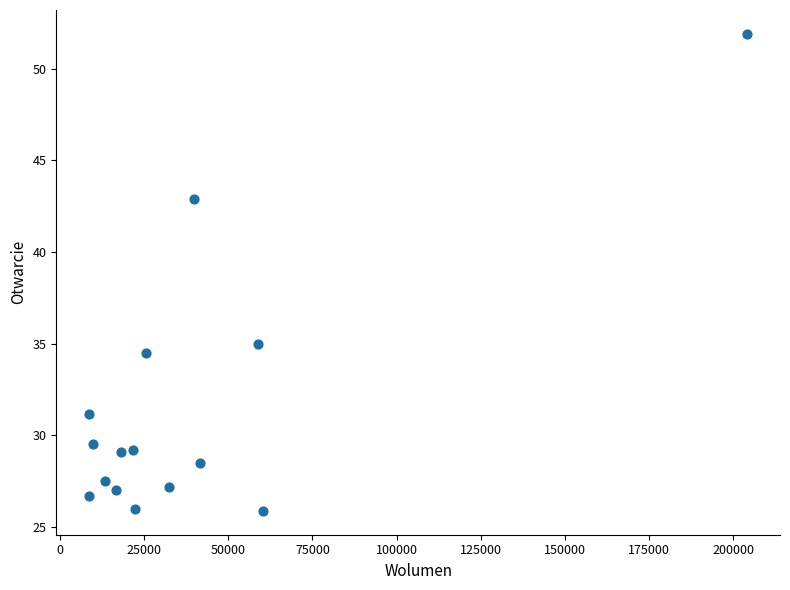

What Y value in the scatter plot is closest to 38?

35.0